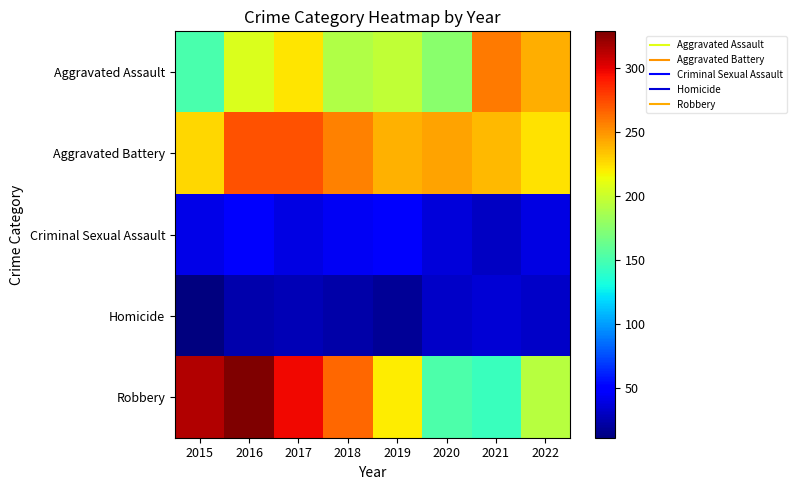

How many data points does each series have?

8